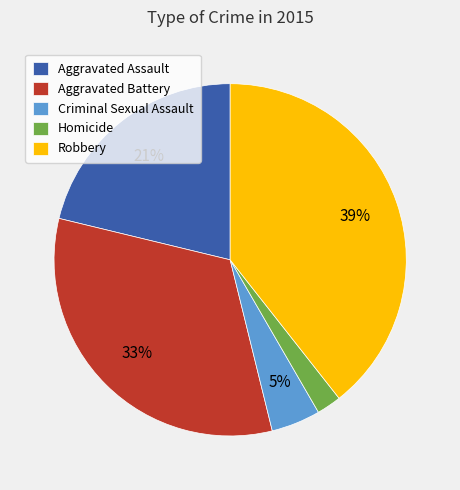

To the nearest percent, what is the average slice percentage?

20%